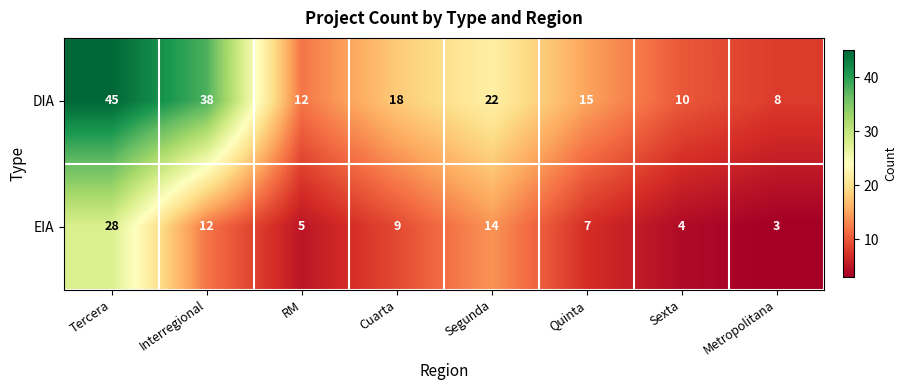

Reading left to right, list all the values displayed in this chart.

DIA: Tercera=45	Interregional=38	RM=12	Cuarta=18	Segunda=22	Quinta=15	Sexta=10	Metropolitana=8
EIA: Tercera=28	Interregional=12	RM=5	Cuarta=9	Segunda=14	Quinta=7	Sexta=4	Metropolitana=3